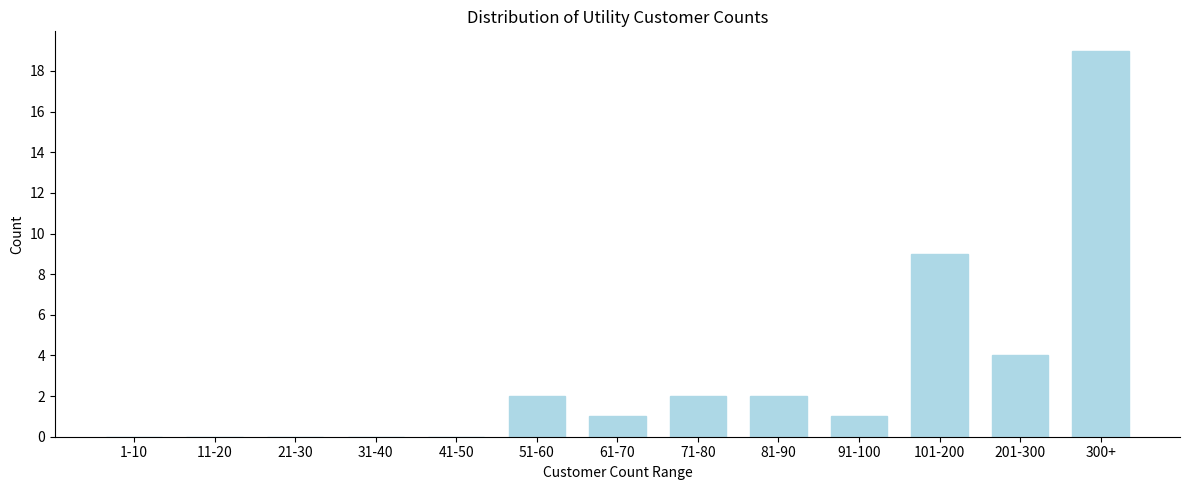

Reading left to right, extract all data points from this chart.

1-10=0	11-20=0	21-30=0	31-40=0	41-50=0	51-60=2	61-70=1	71-80=2	81-90=2	91-100=1	101-200=9	201-300=4	300+=19